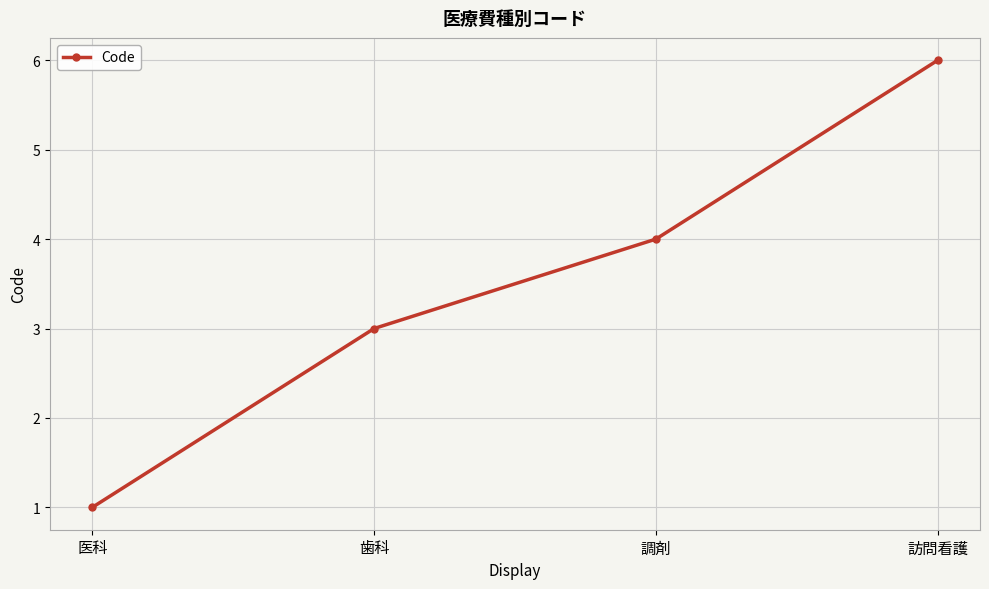

True or false: the data shows 0 at 医科.

False